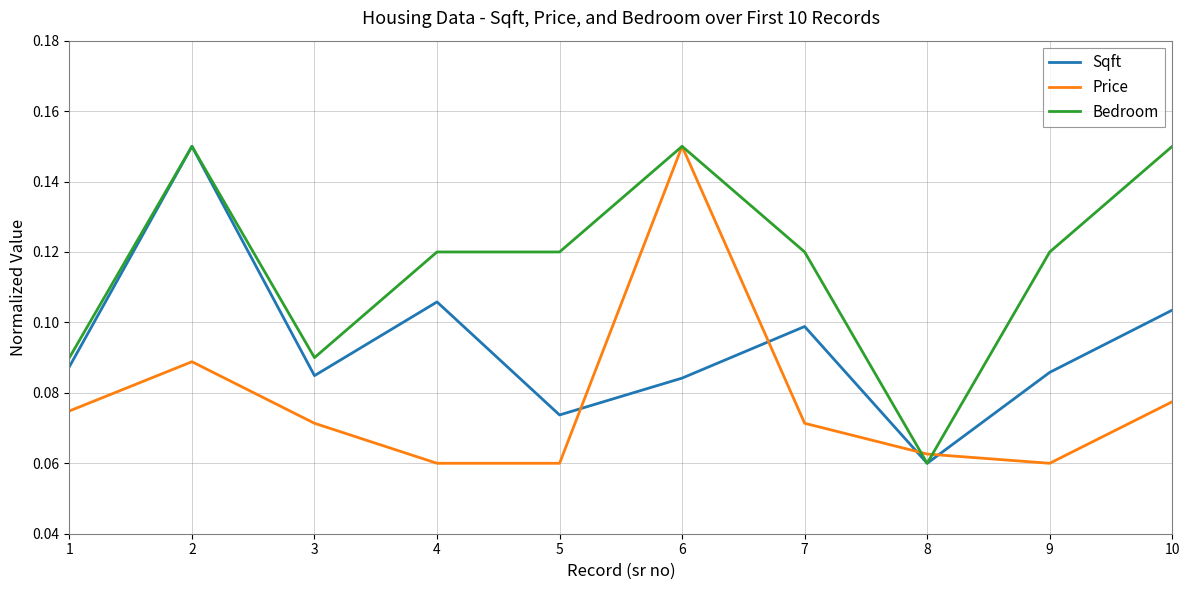

Does the chart have visible grid lines?

Yes